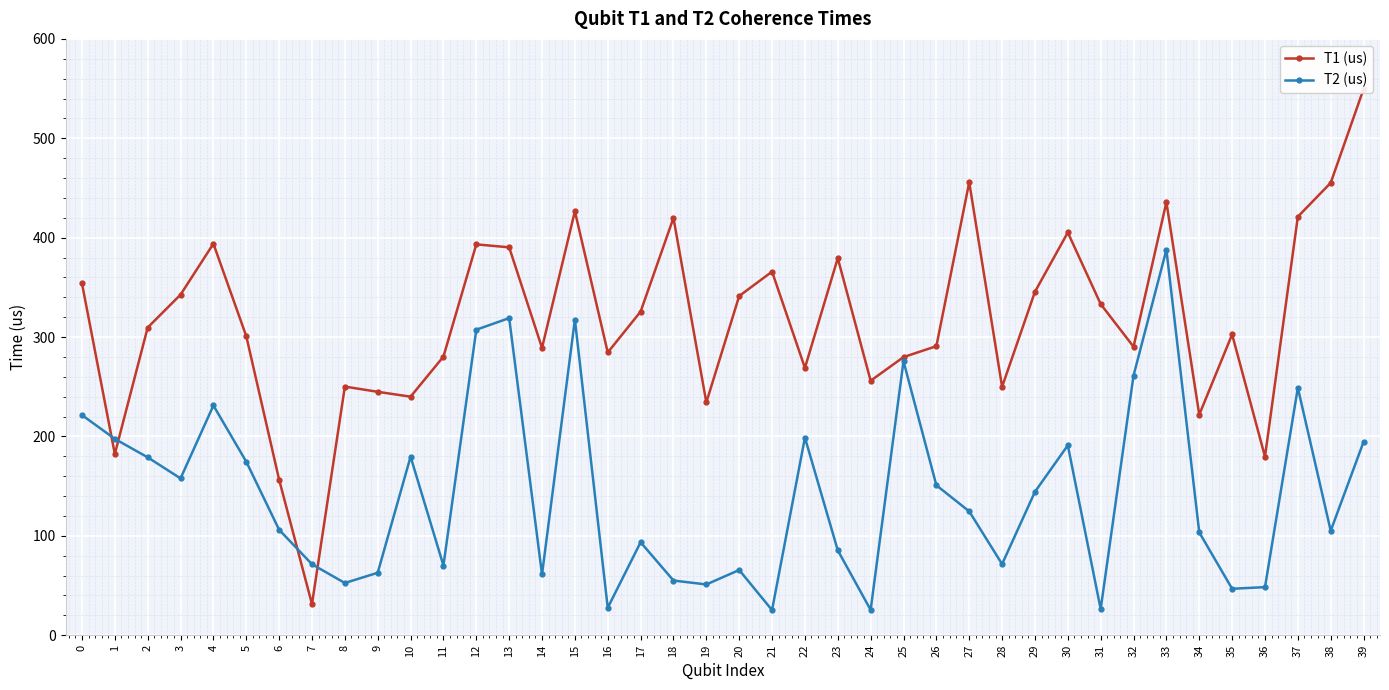

At how many categories does at least one series exceed 361?

13